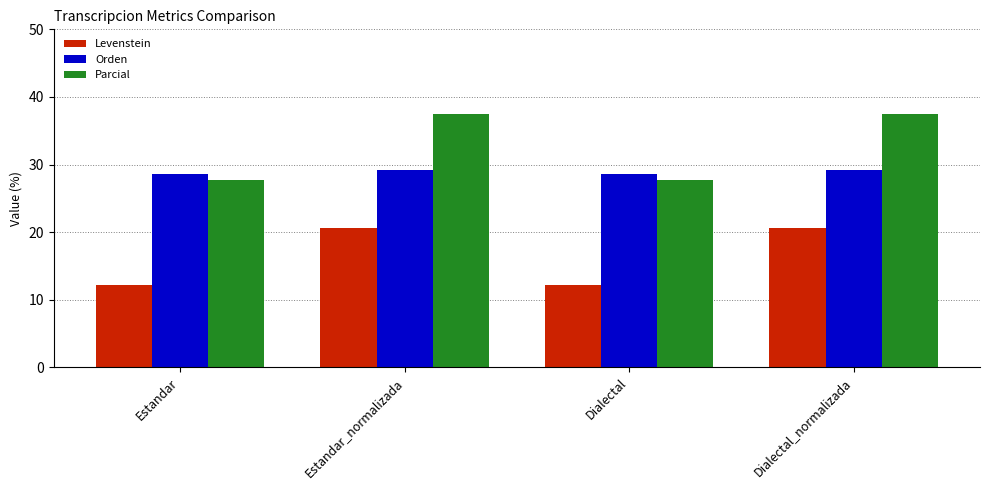

What are all the series names shown in the legend?

Levenstein, Orden, Parcial